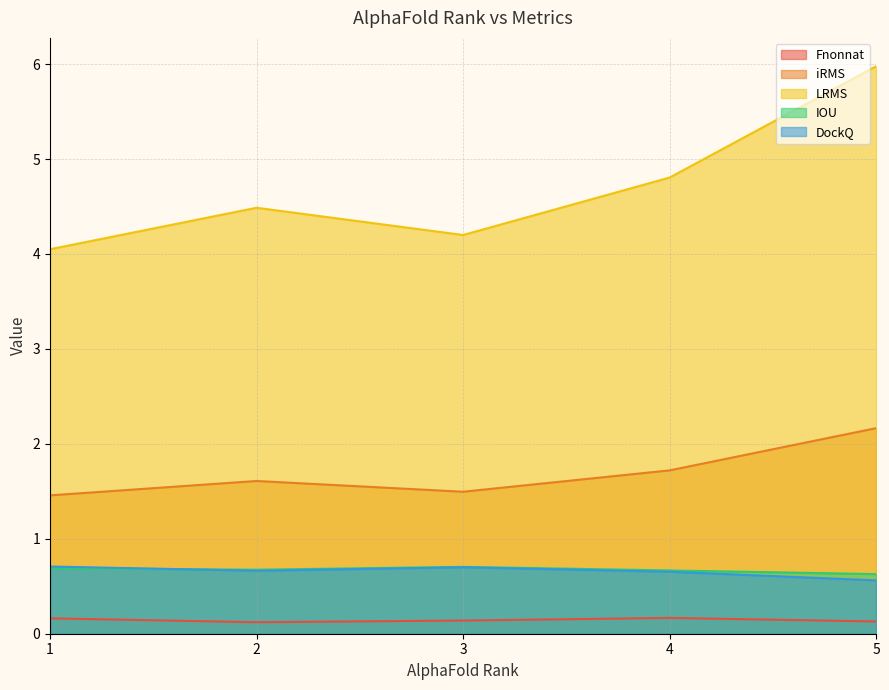

Reading right to left, transcribe all the data shown in this chart.

Fnonnat: 0.1	0.2	0.1	0.1	0.2
iRMS: 2.2	1.7	1.5	1.6	1.5
LRMS: 6.0	4.8	4.2	4.5	4.1
IOU: 0.6	0.7	0.7	0.7	0.7
DockQ: 0.6	0.7	0.7	0.7	0.7